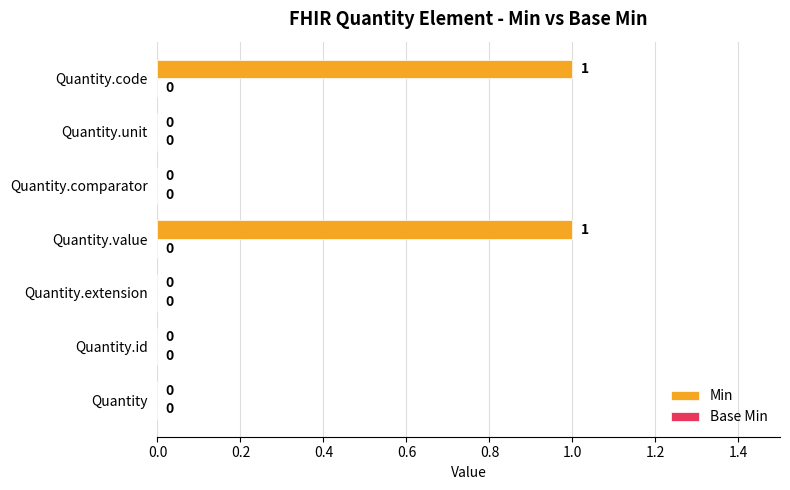

Reading bottom to top, extract all data points from this chart.

Quantity=0	Quantity.id=0	Quantity.extension=0	Quantity.value=1	Quantity.comparator=0	Quantity.unit=0	Quantity.code=1